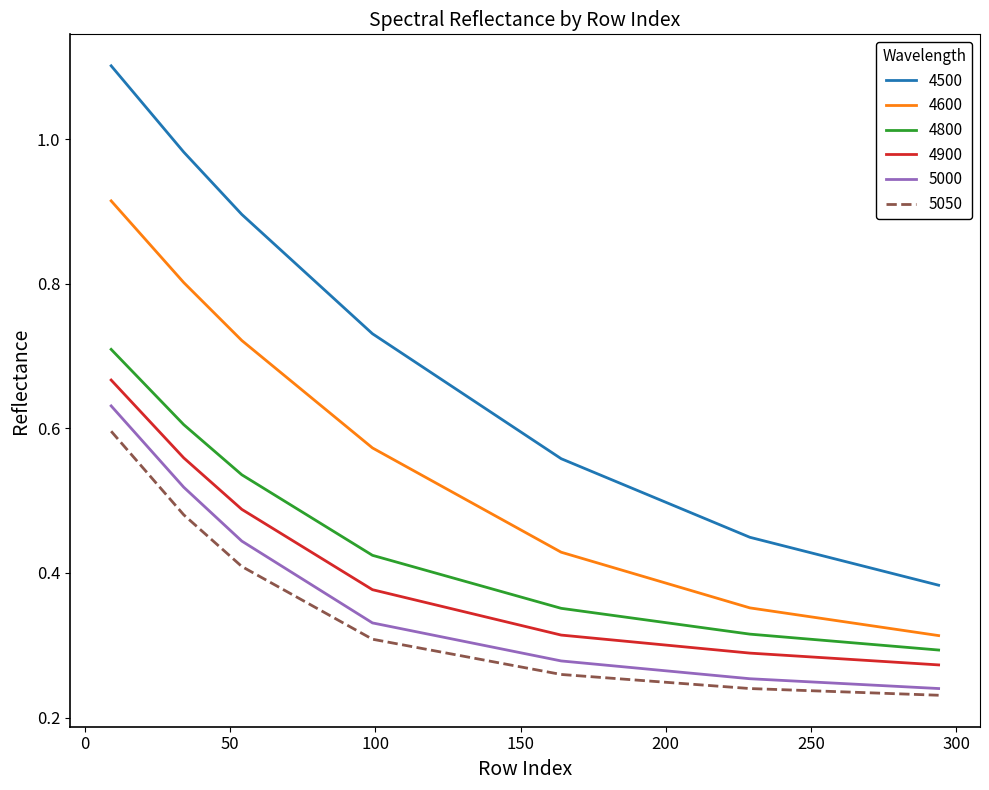

Which series has the widest spread of values?

4500